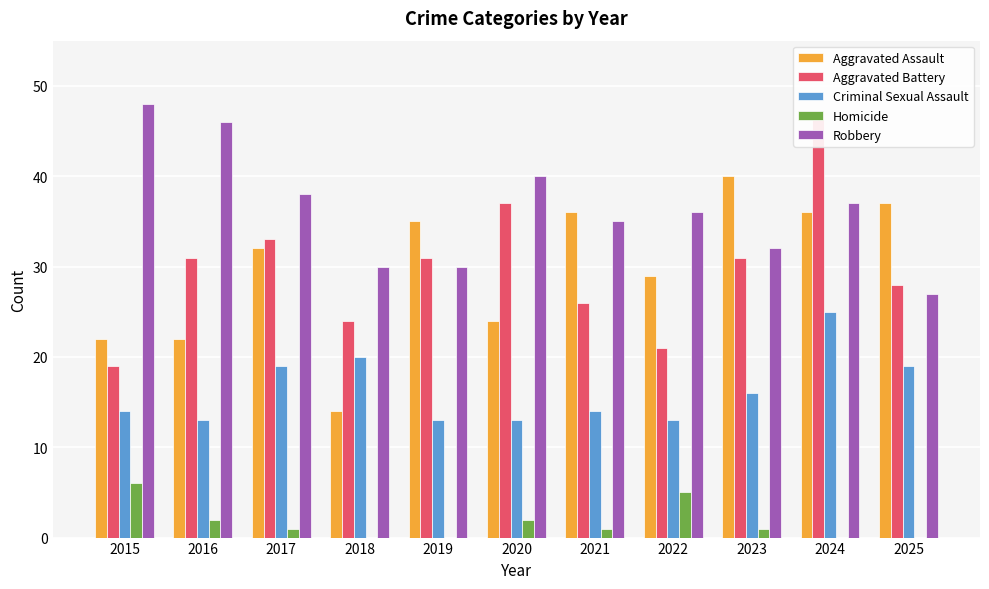

Which series has the largest total across all categories?

Robbery